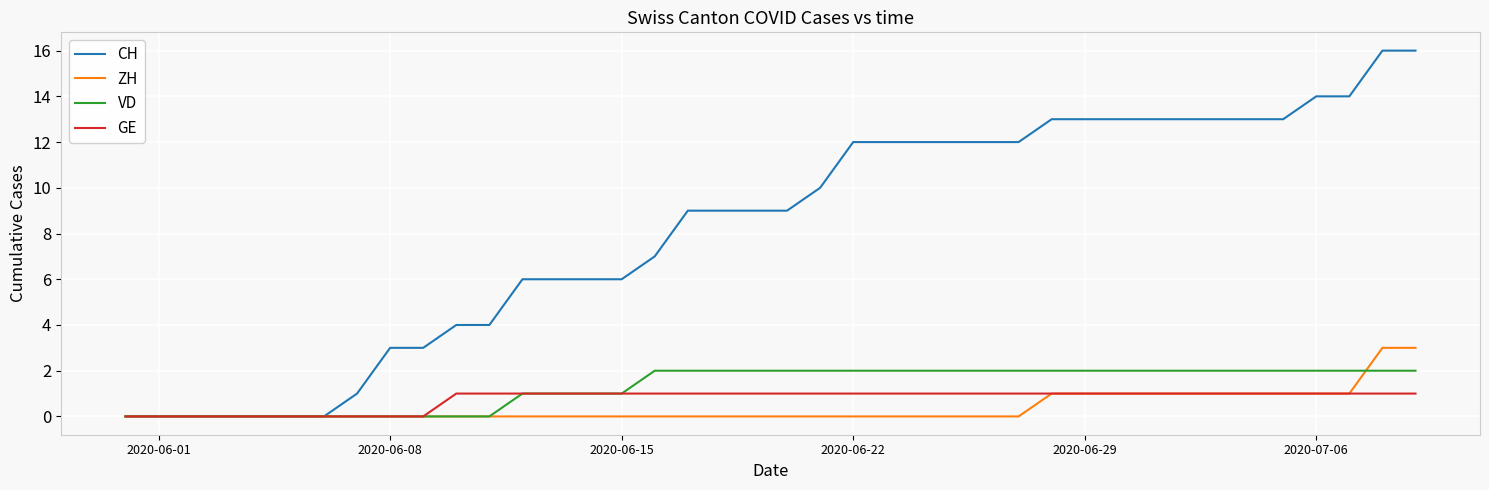

Which series has the largest range (max minus min)?

CH